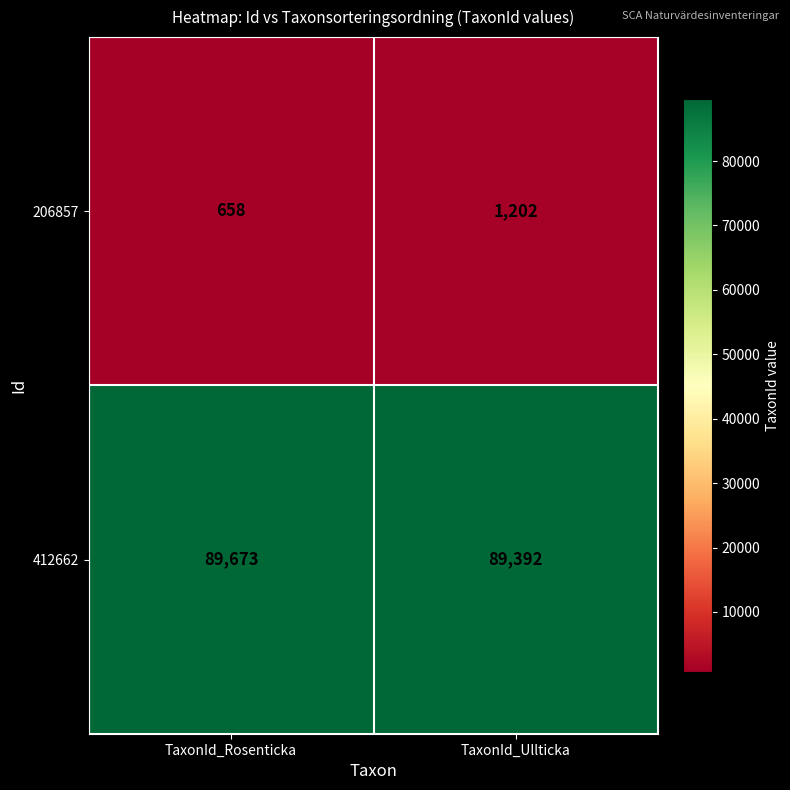

What is the total value across all series at TaxonId_Rosenticka?

90331